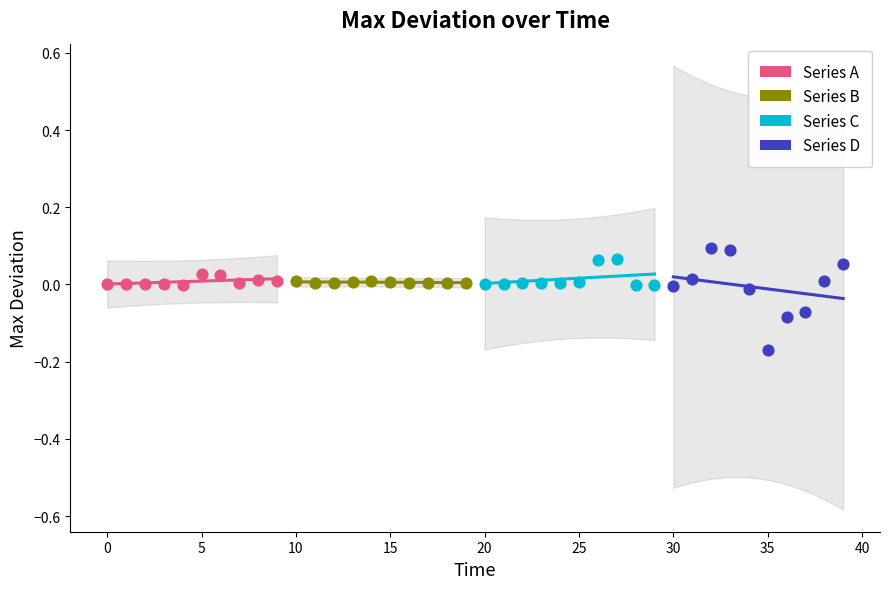

Which series contains the highest Y value?

Series D